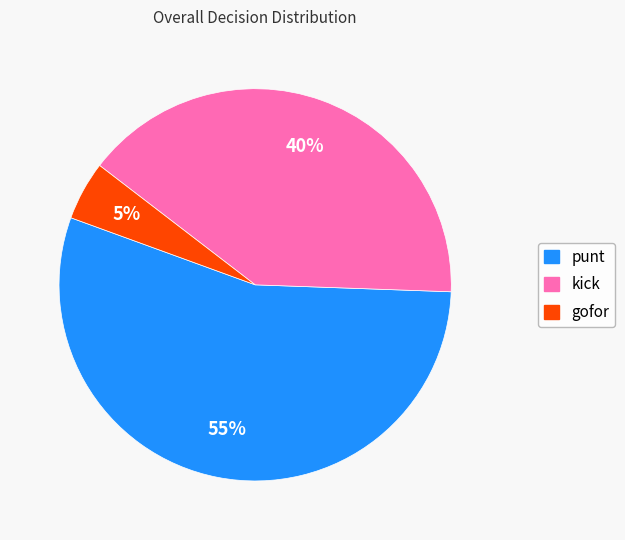

To the nearest percent, what percentage of the pie is gofor?

5%